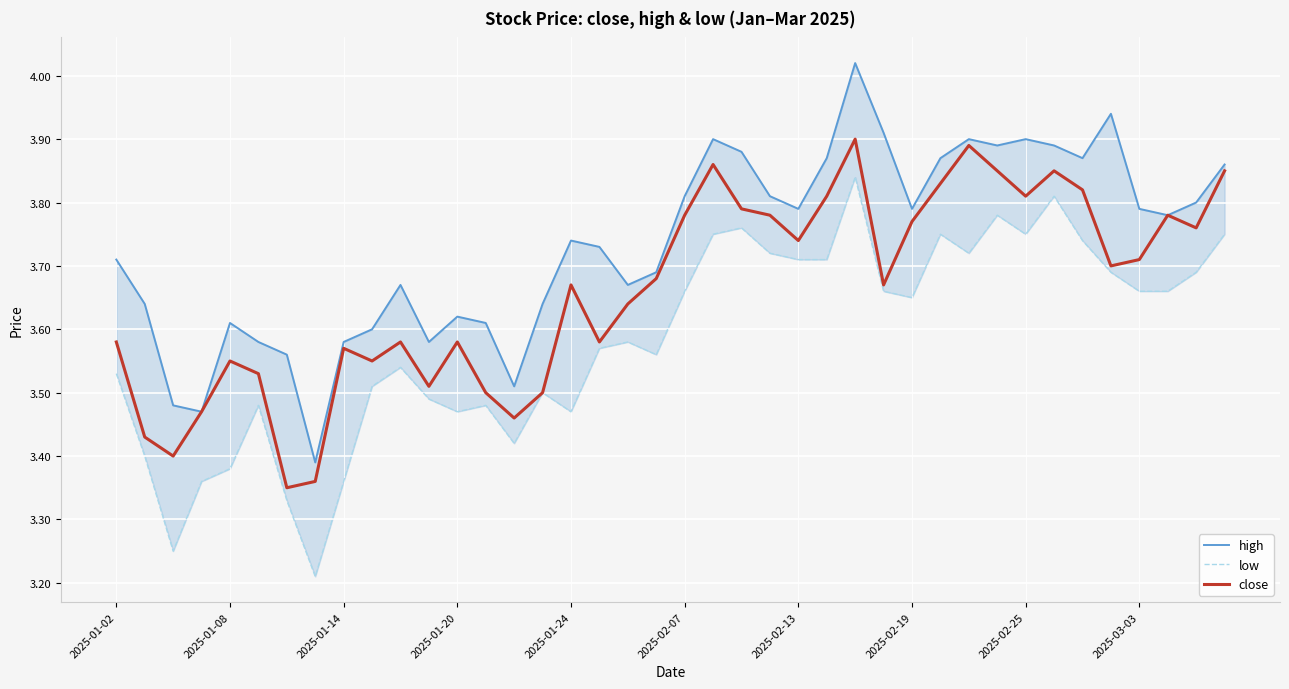

List the series in order of their overall mean, lowest first.

low, close, high